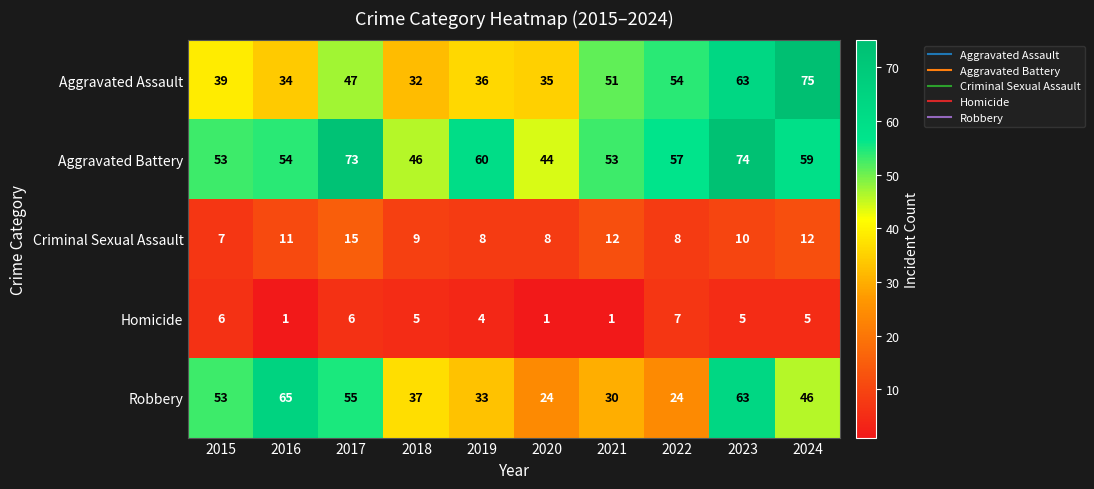

Is it true that Homicide equals 6 at 2015?

True